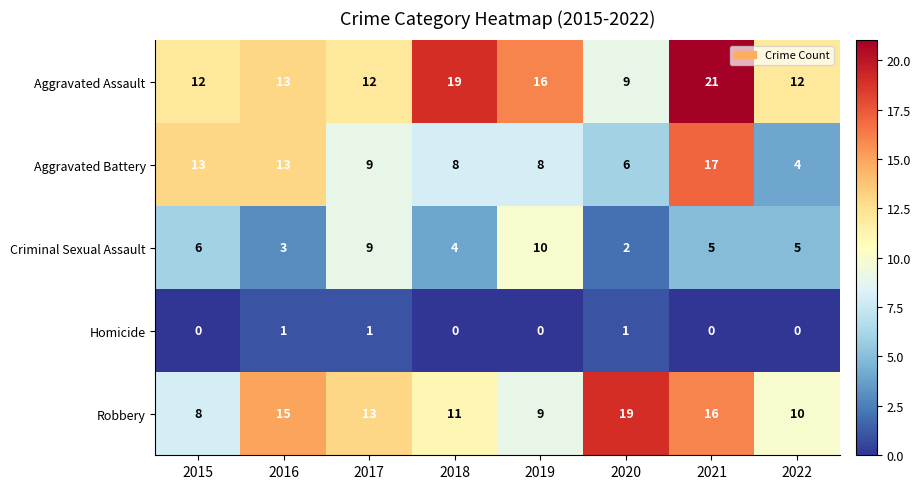

Which category has the highest value across all series?

2021